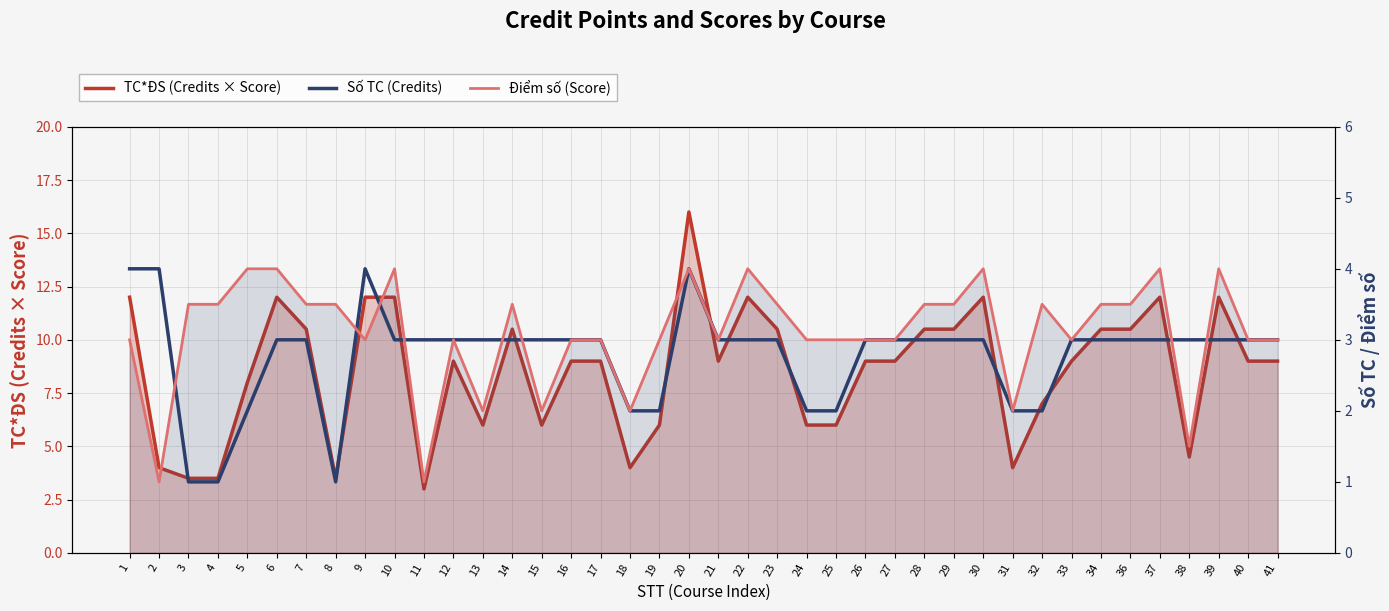

What is the difference between the maximum and minimum values in the TC*ĐS (Credits × Score) series?

13.0